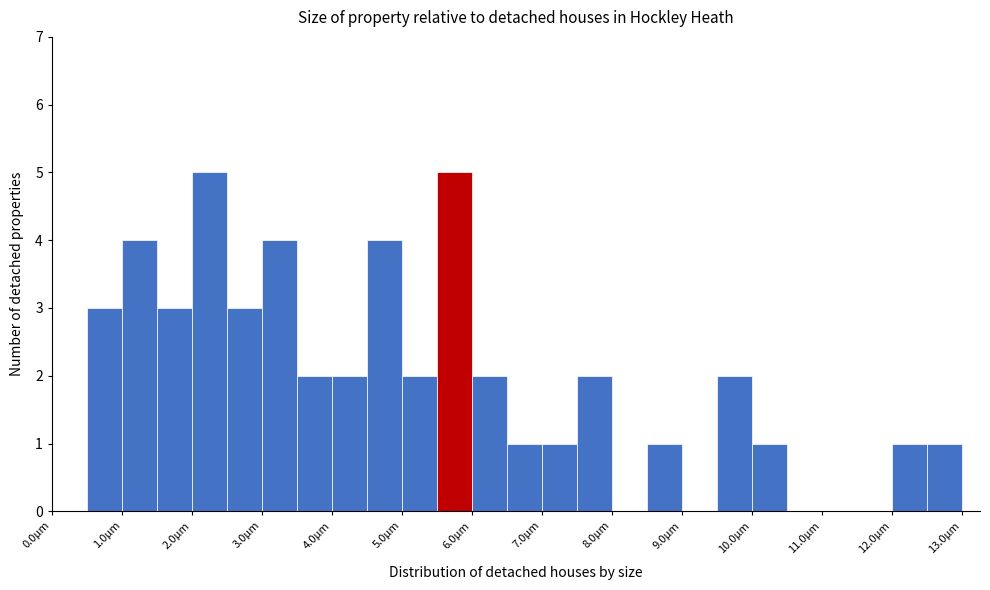

How tall is the bar that spans 7.0 to 7.5 on the x-axis? The values are not printed on the chart, so give them approximately, as read against the axis.

1